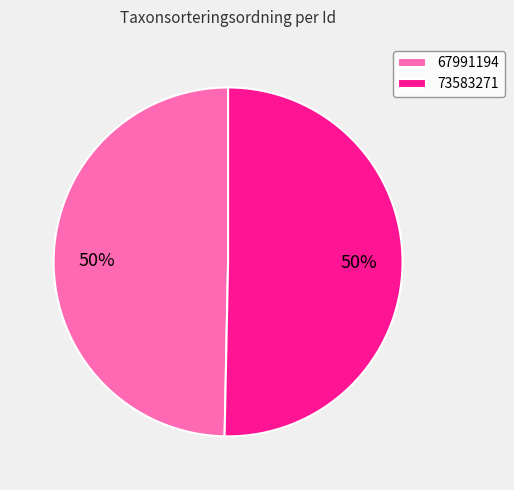

Which category accounts for the majority?

73583271